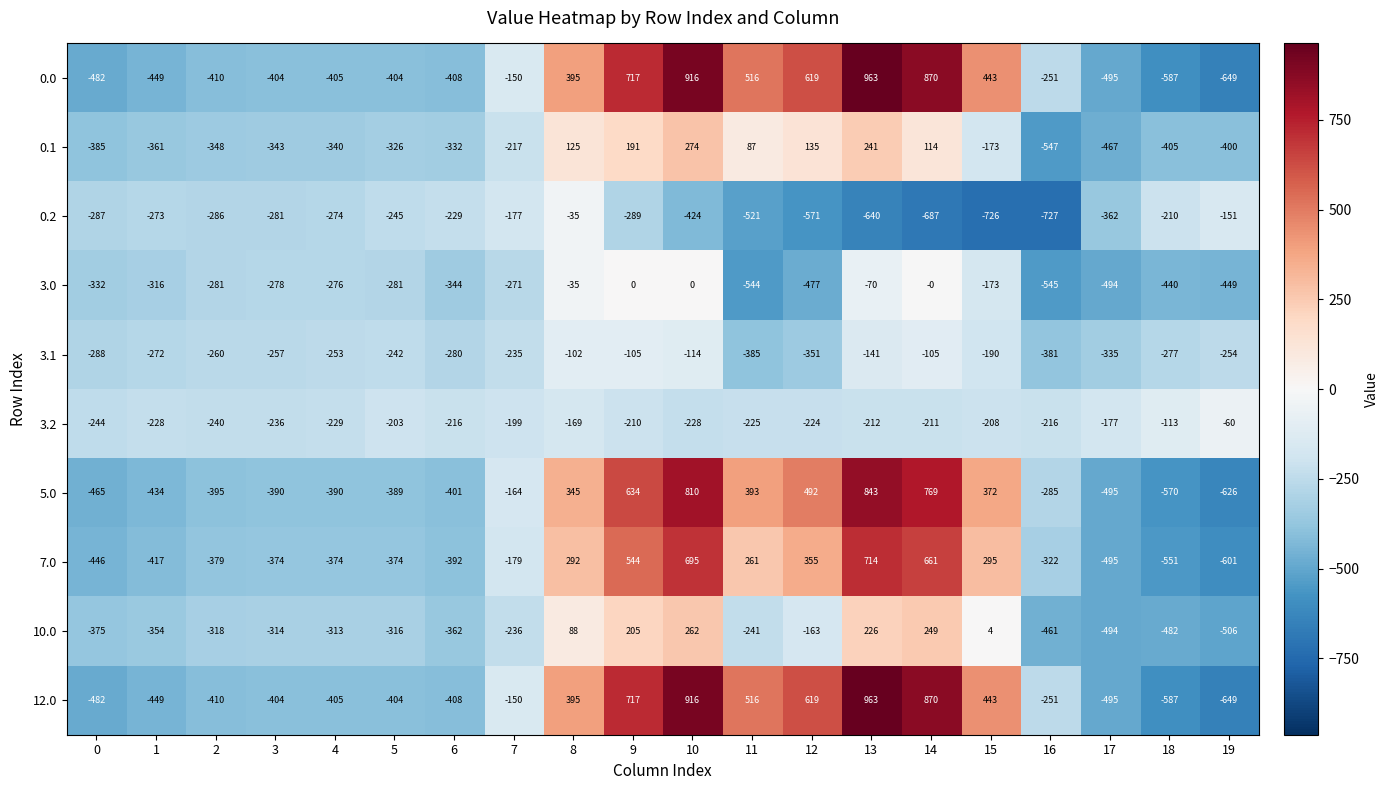

At which label is 5.0 closest to 108?

8